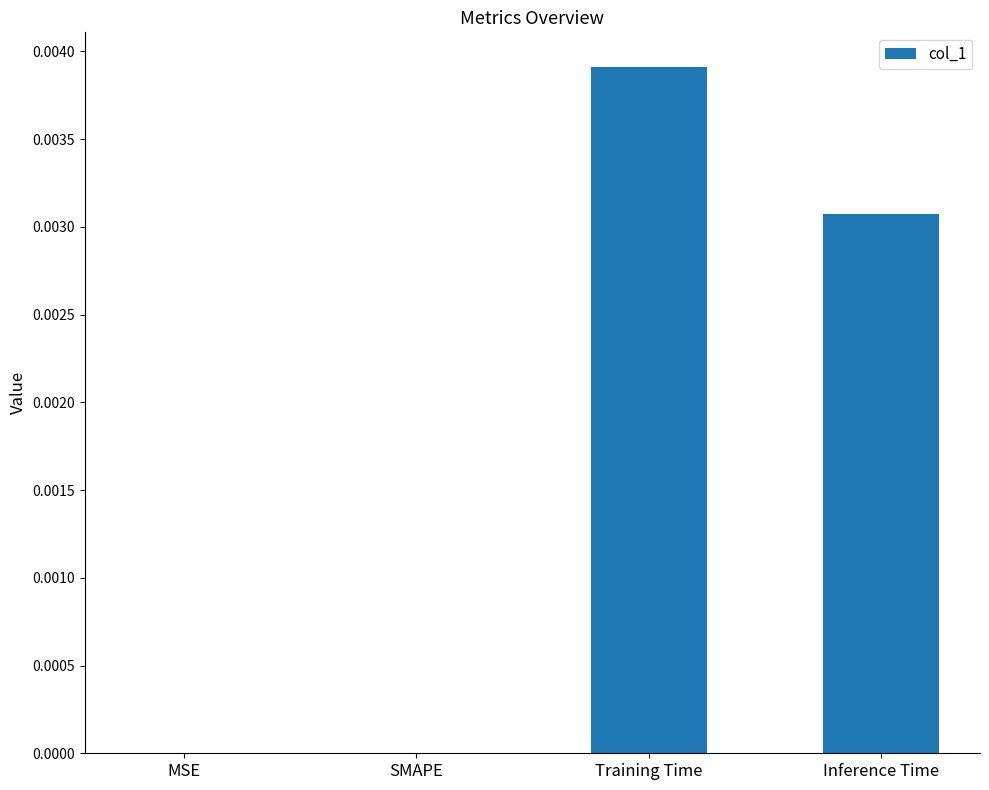

Which has a higher value, Inference Time or Training Time?

Training Time